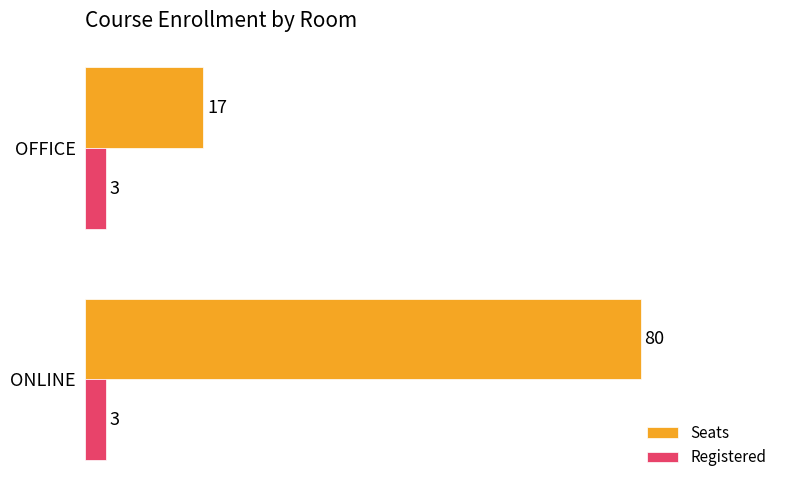

Is the value of Registered at ONLINE greater than the value of Seats at OFFICE?

No